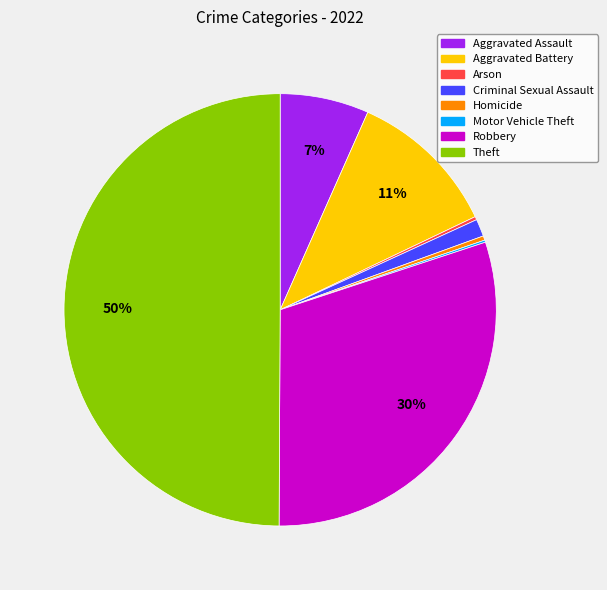

Is it true that Criminal Sexual Assault is 9% of the pie?

False